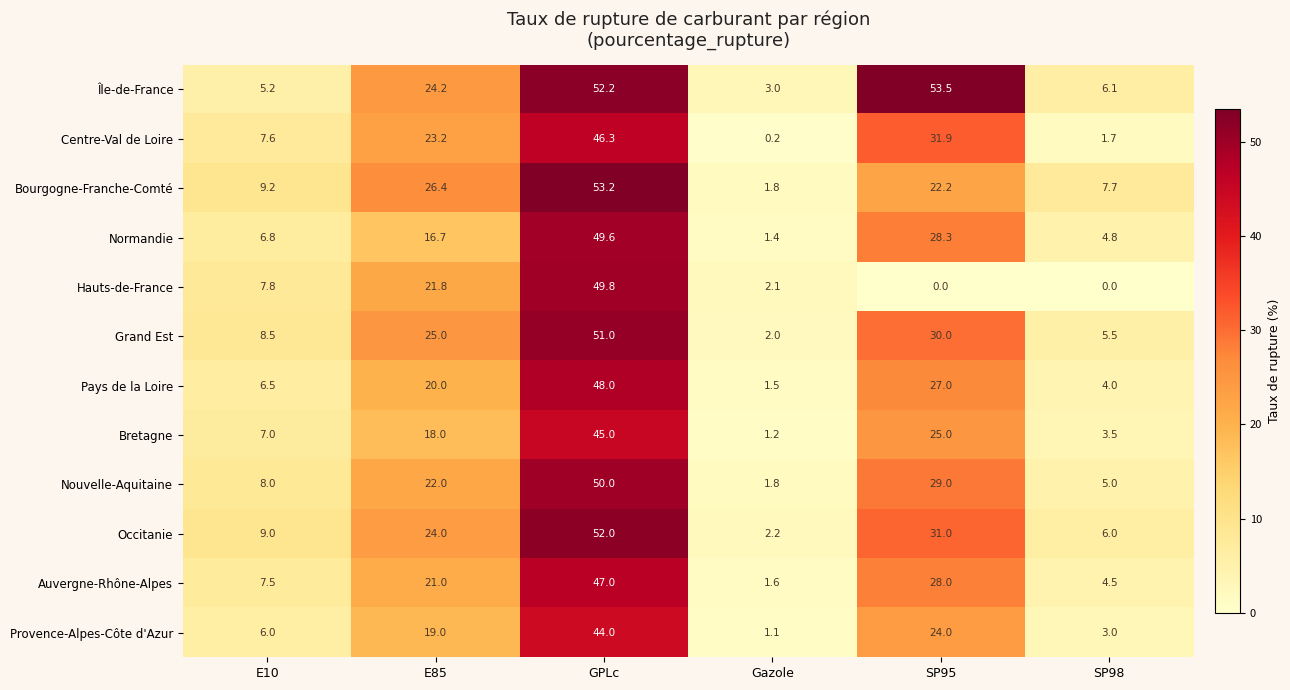

Which category has the highest value in the Grand Est series?

GPLc